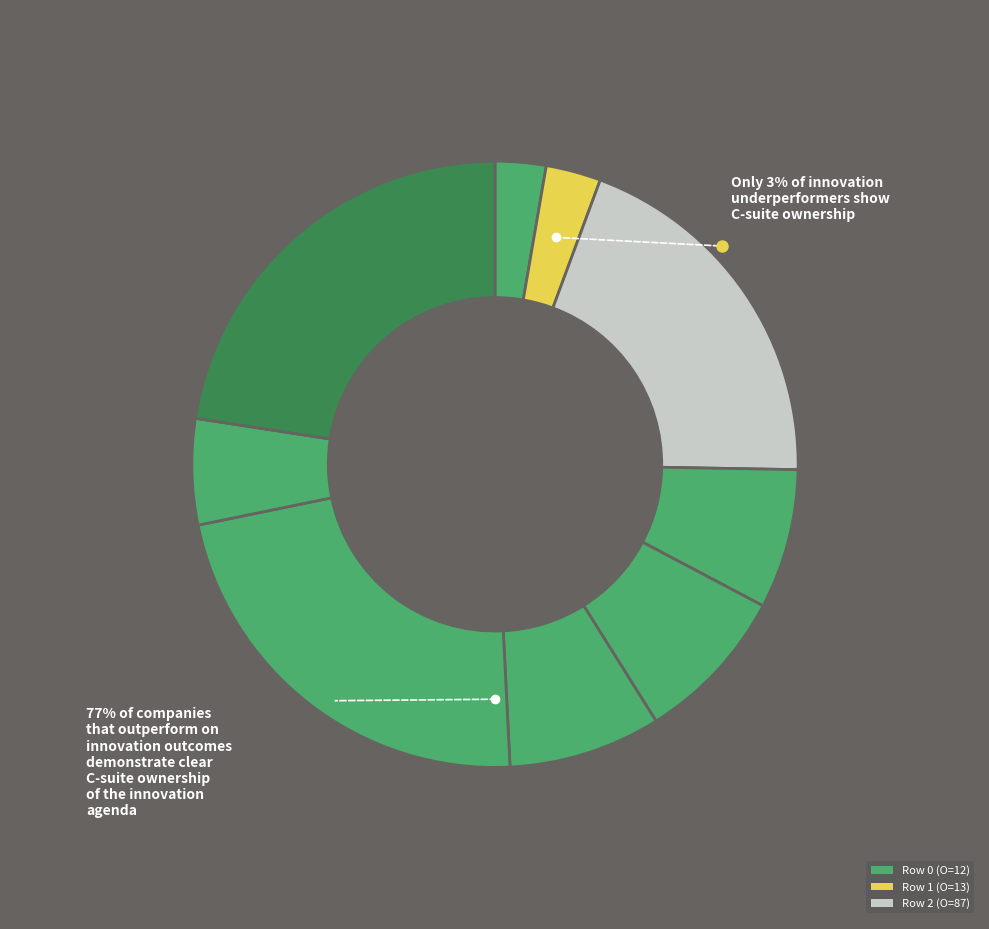

What is the change in value from 1 to 2?

+74